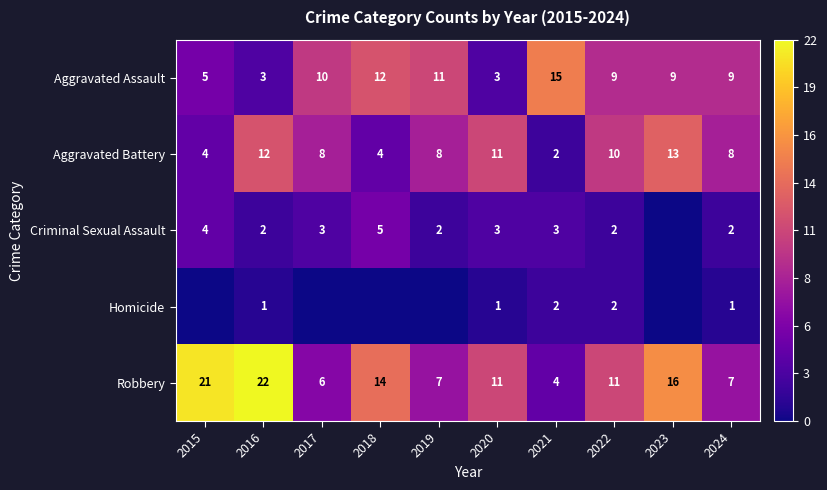

Is it true that Criminal Sexual Assault equals 2 at 2015?

False